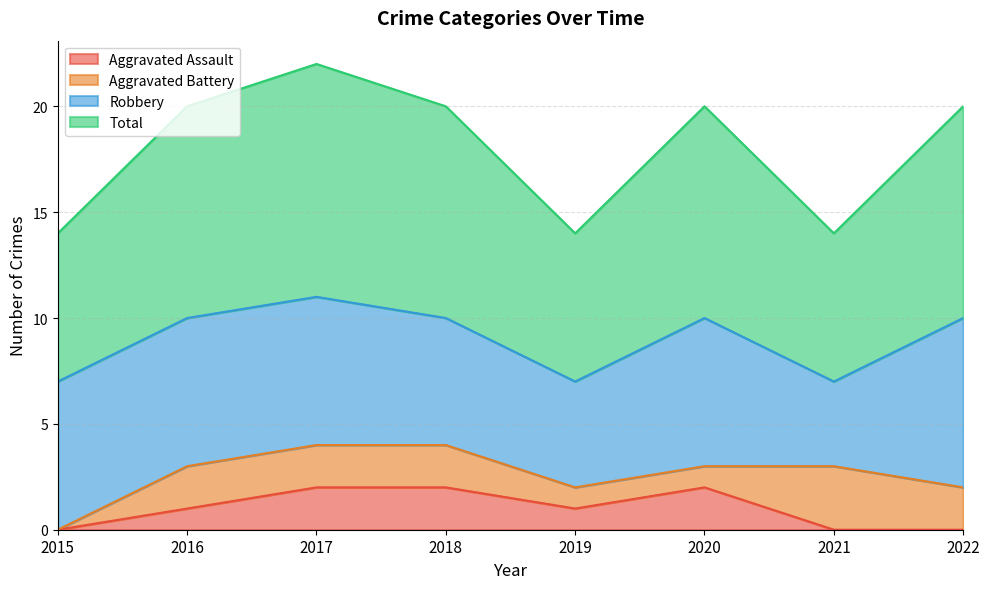

Is it true that Aggravated Assault equals 1 at 2018?

False